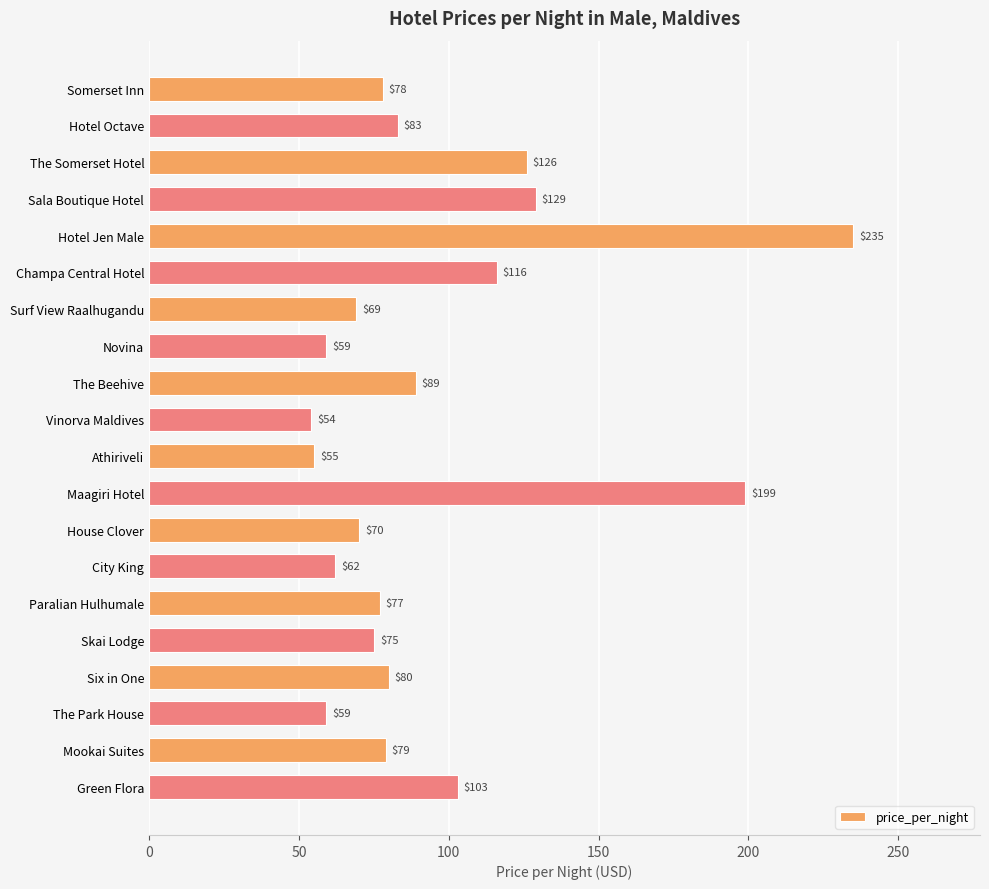

How many data points are less than 79?

10